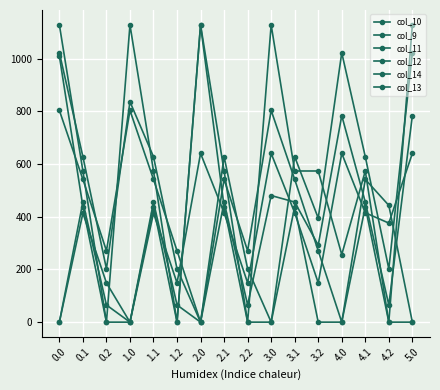

True or false: col_11 has a value of 932.9 at 3.0.

False